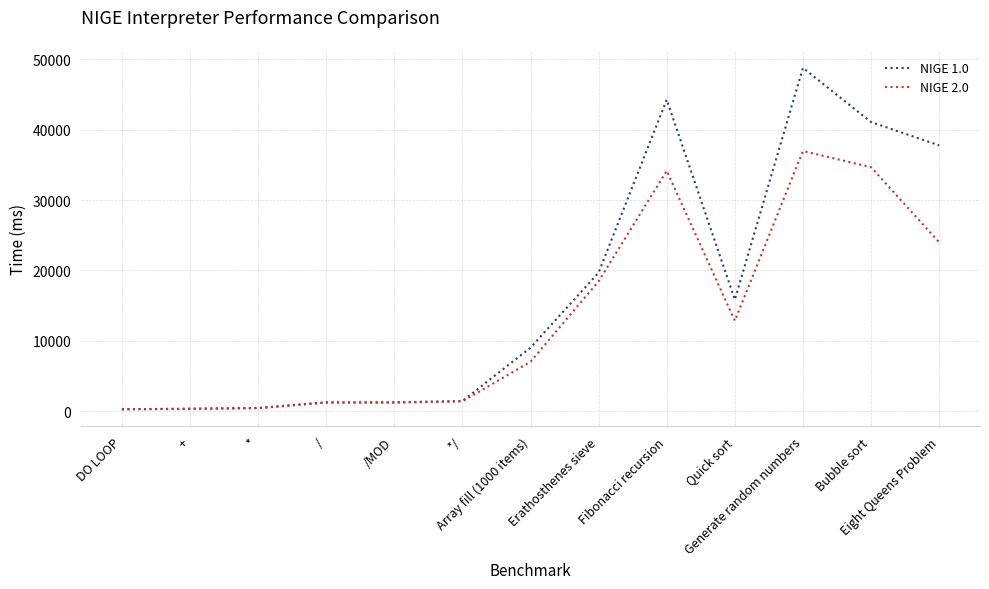

What is the greatest value displayed?

48795